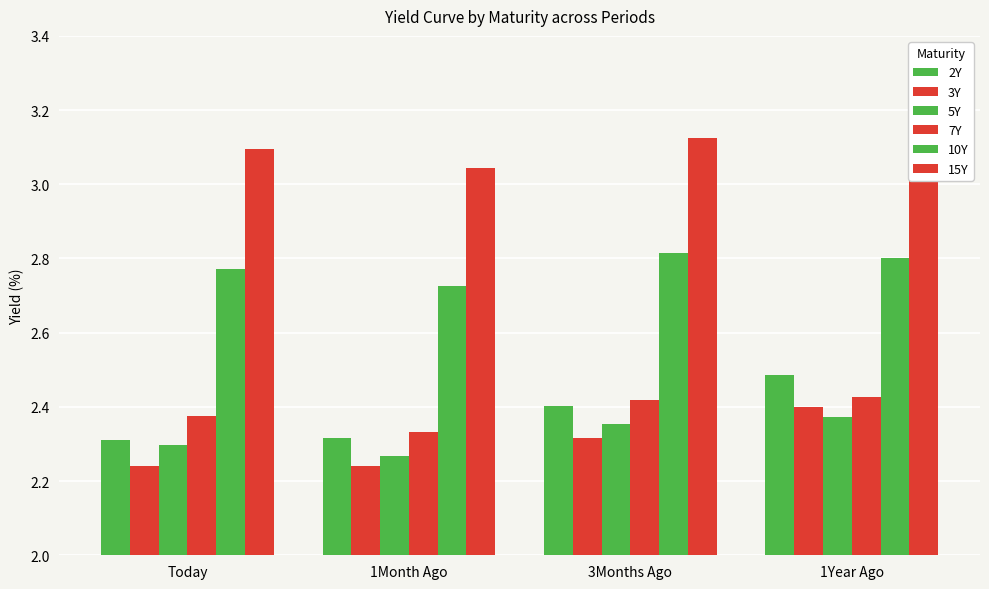

Which series has the largest range (max minus min)?

2Y